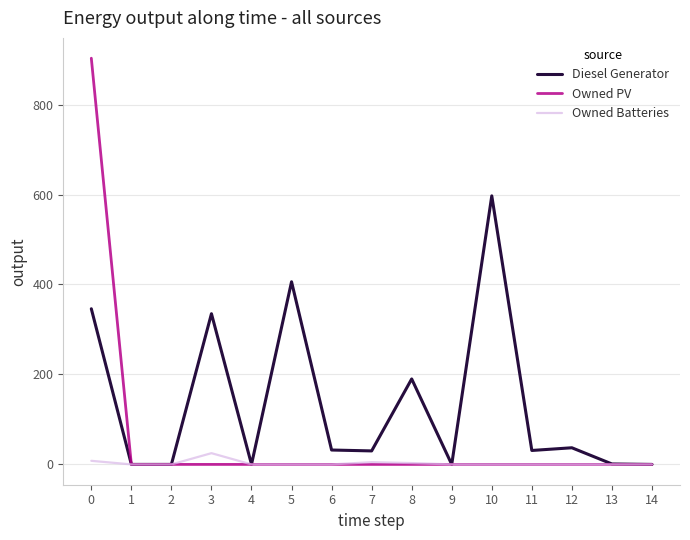

Rank the series by their average value, from highest to lowest.

Diesel Generator, Owned PV, Owned Batteries